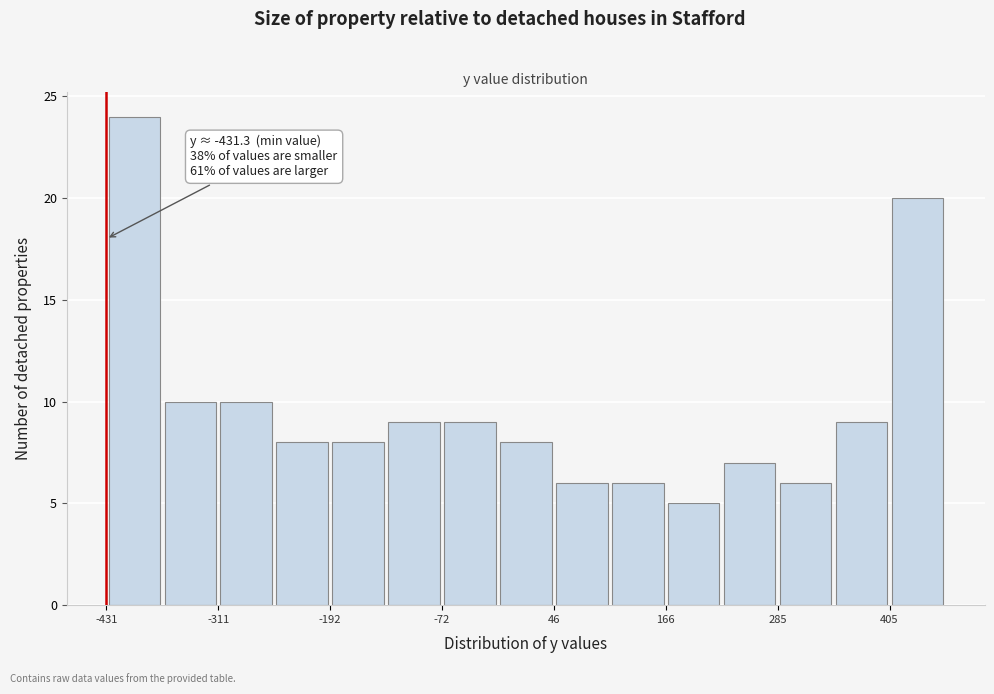

Around what value on the x-axis is the tallest bar? Give the approximate position of its centre, as read against the axis.

-400